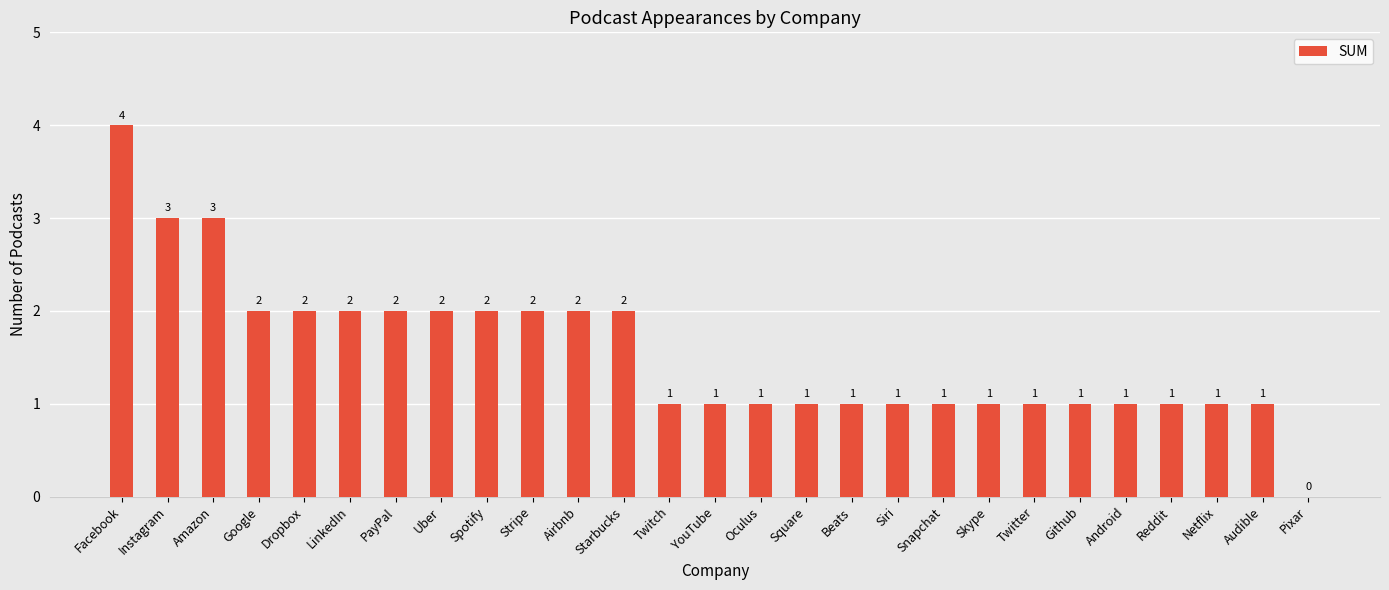

Count the values in the range 1 to 2.

23